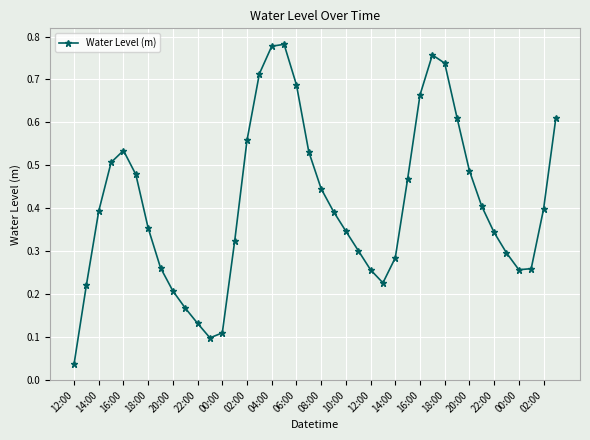

What is the sum of all values?

16.4